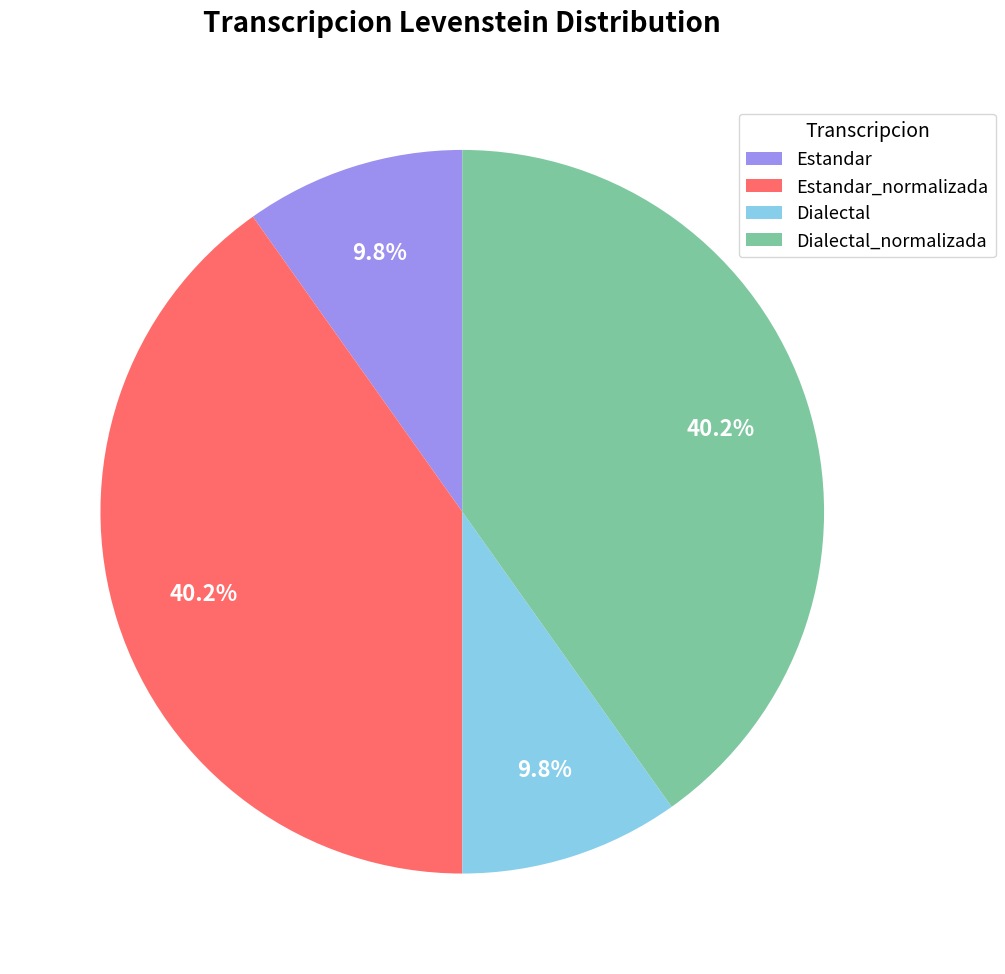

Does any single category account for the majority?

No